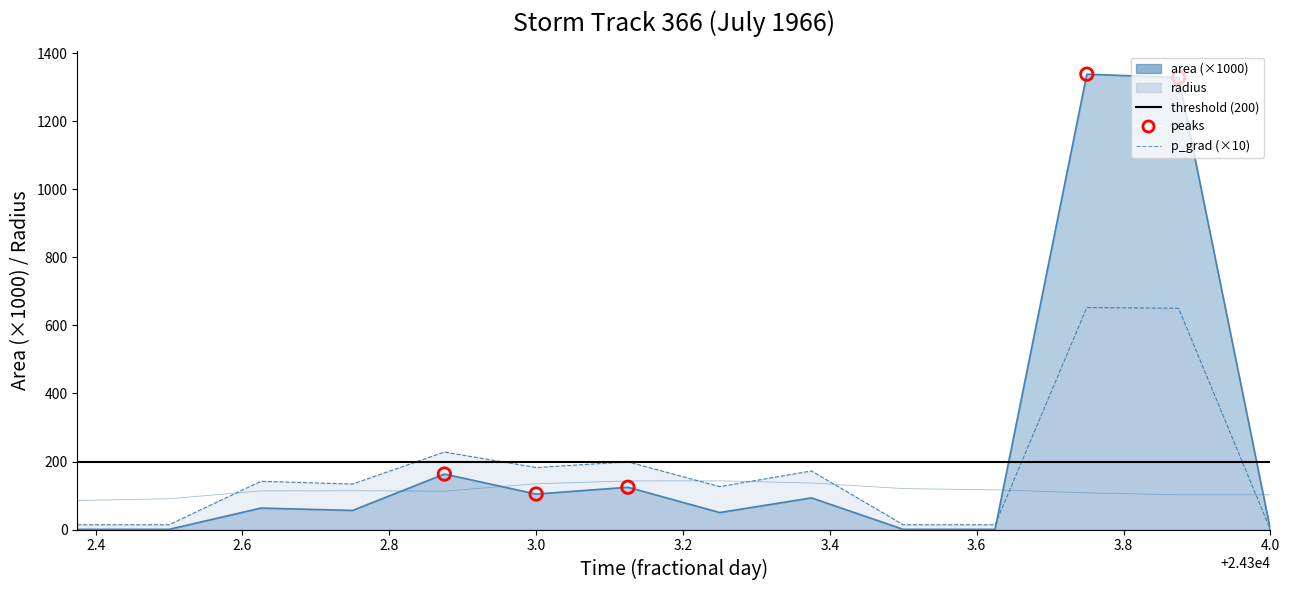

Which series has the largest total across all categories?

area